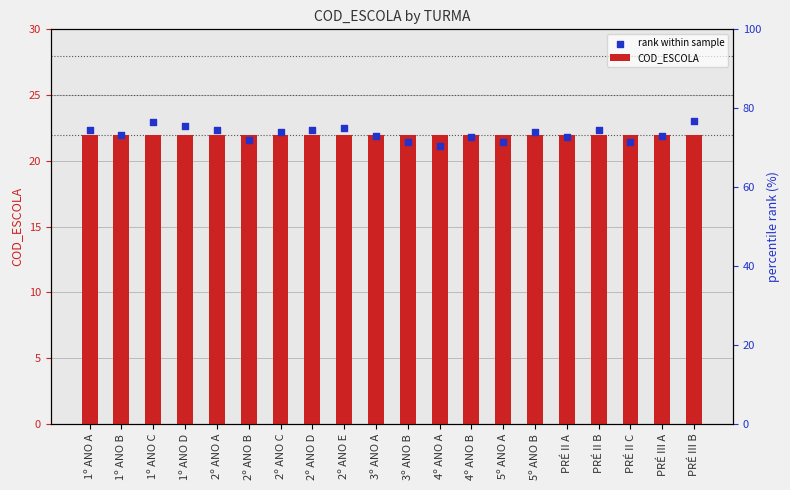

Is the value of rank within sample at 1º ANO C greater than the value of COD_ESCOLA at 1º ANO C?

Yes